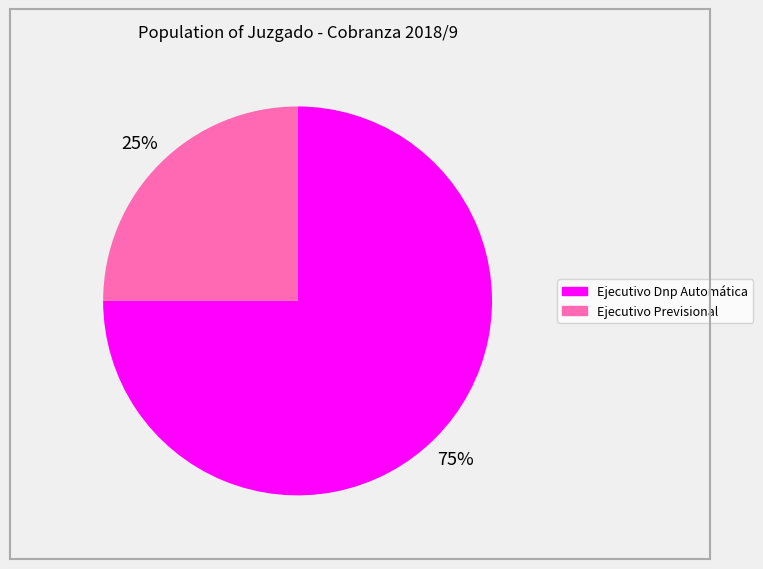

Rank the categories by value from lowest to highest.

Ejecutivo Previsional, Ejecutivo Dnp Automática